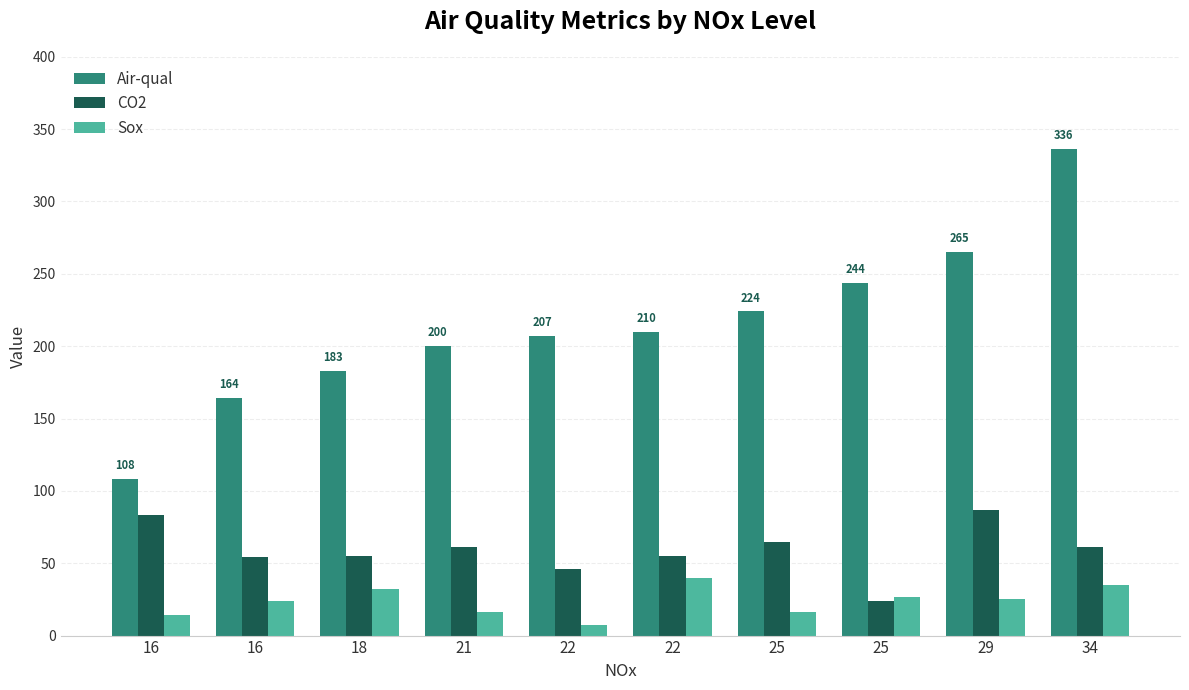

The Air-qual series shows 207 at 22. True or false?

True